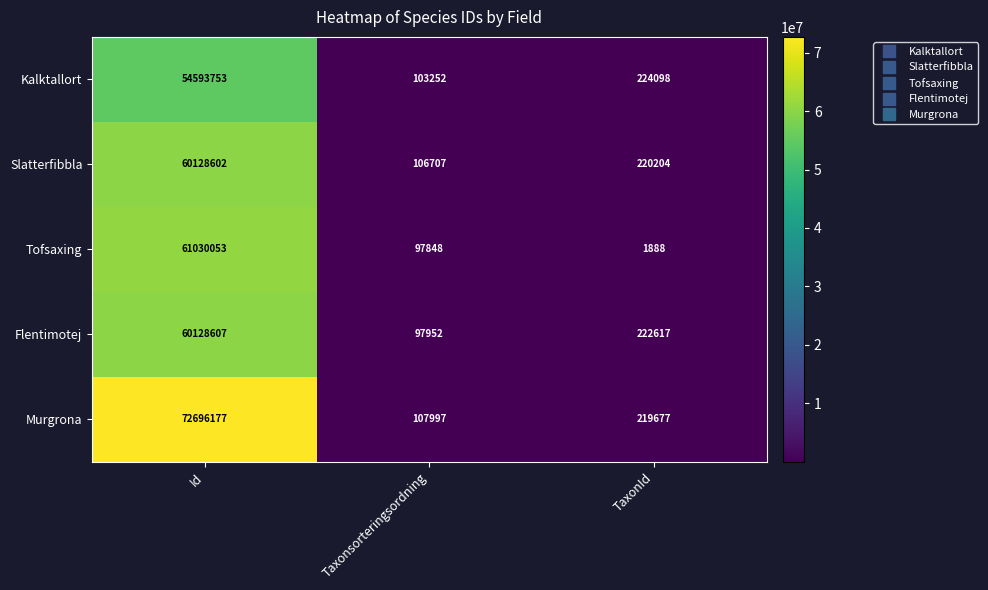

Count the number of categories in the chart.

3